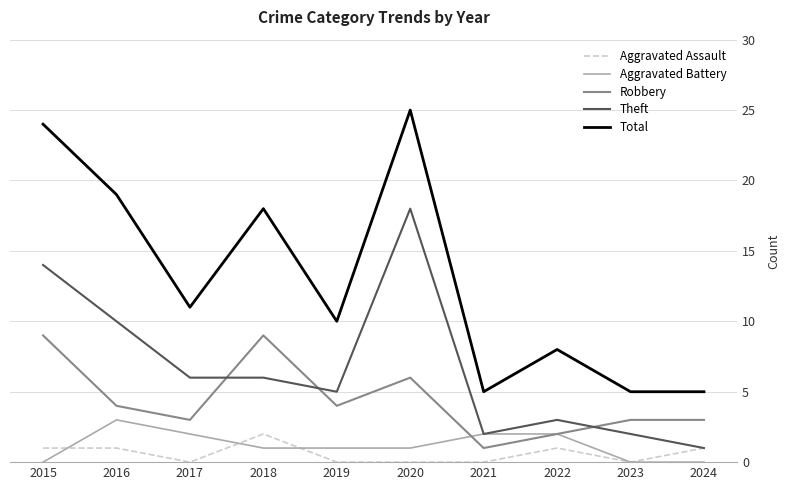

What value does the Robbery series have at 2017?

3